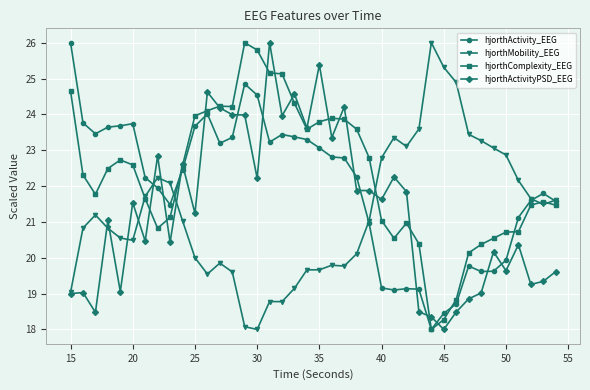

What is the sum of all hjorthActivityPSD_EEG values?

854.9